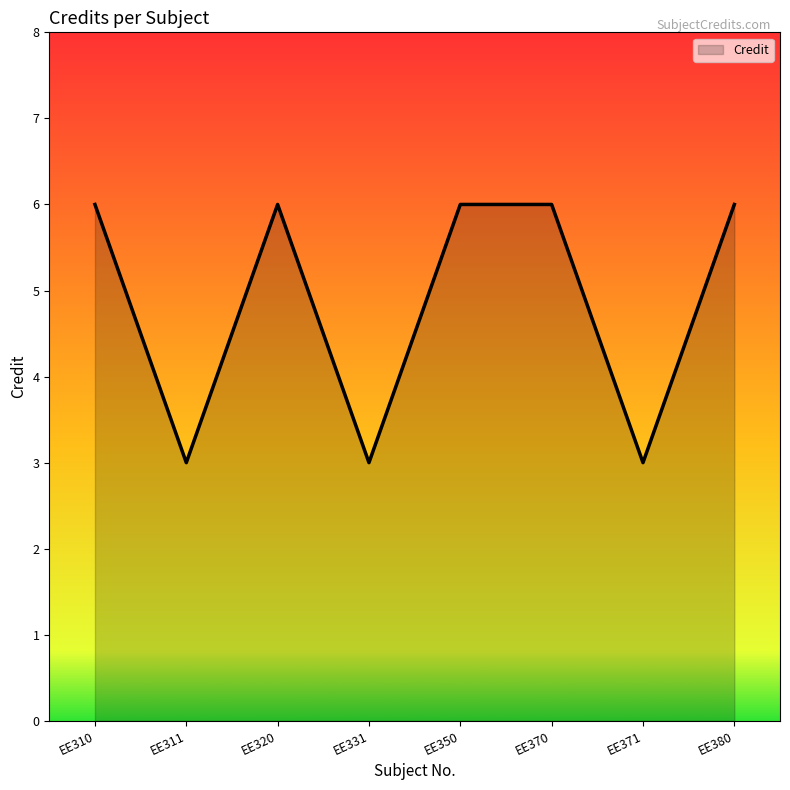

Reading right to left, transcribe all the data shown in this chart.

6	3	6	6	3	6	3	6